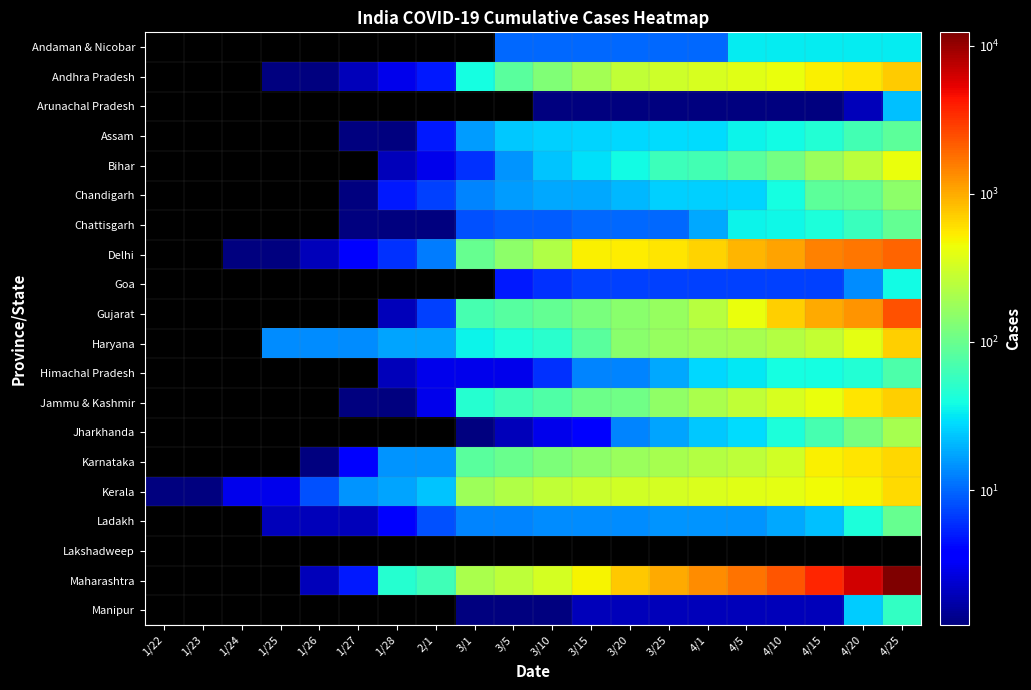

Count the number of categories in the chart.

20